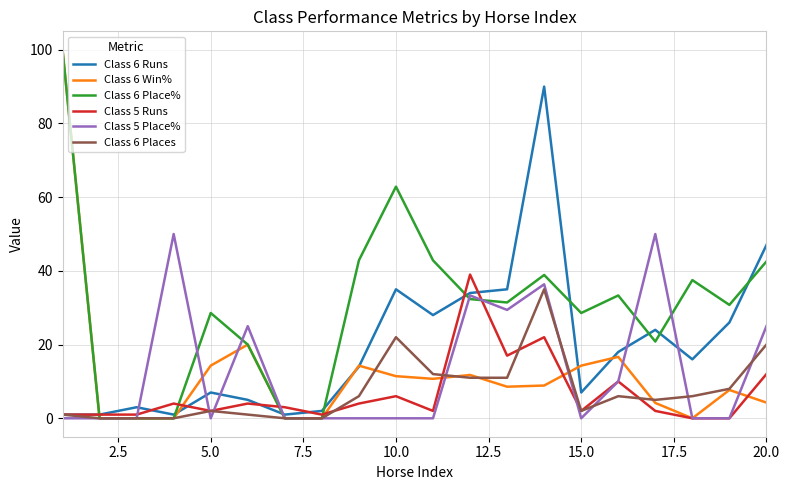

What is the maximum value shown in the chart?

100.0